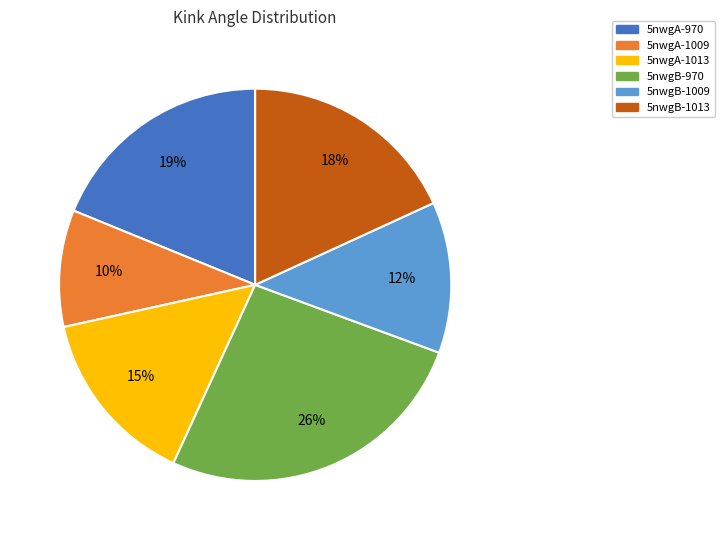

To the nearest percent, what is the difference between the 5nwgA-1013 and 5nwgB-1013 slice percentages?

3%